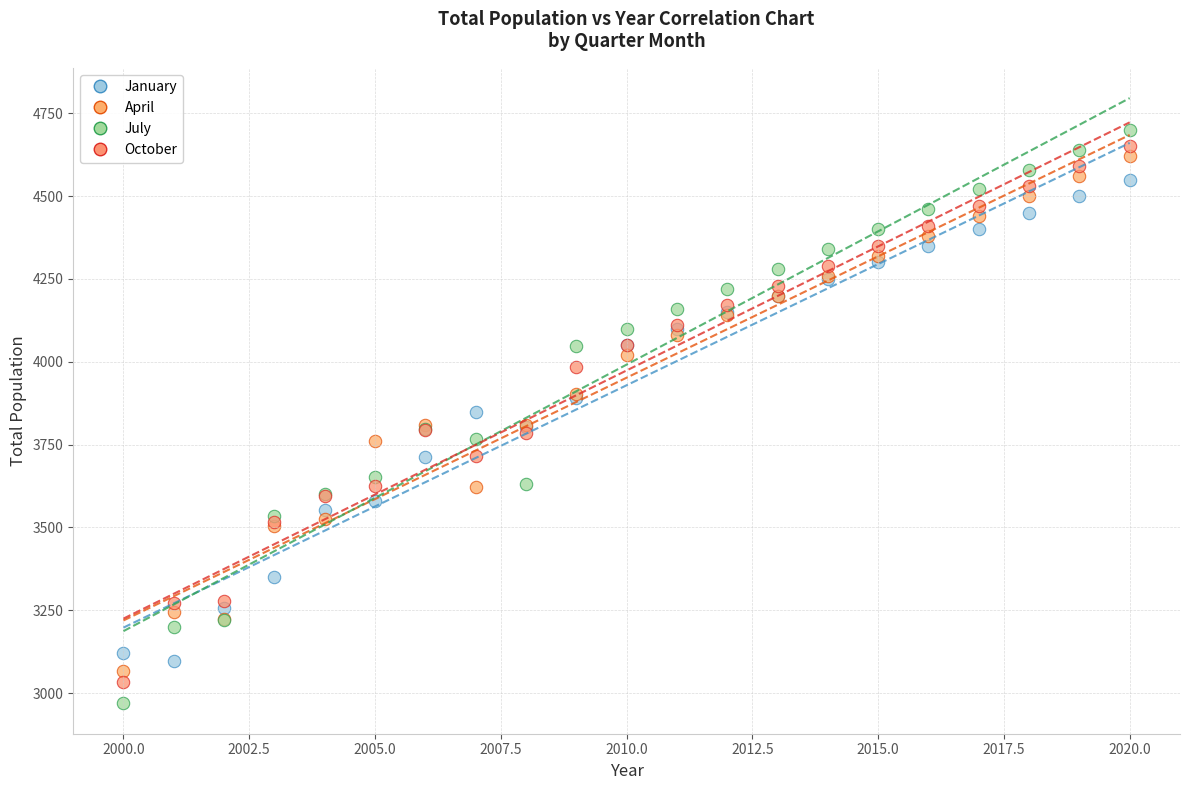

Which series has the largest Y range (max minus min)?

July